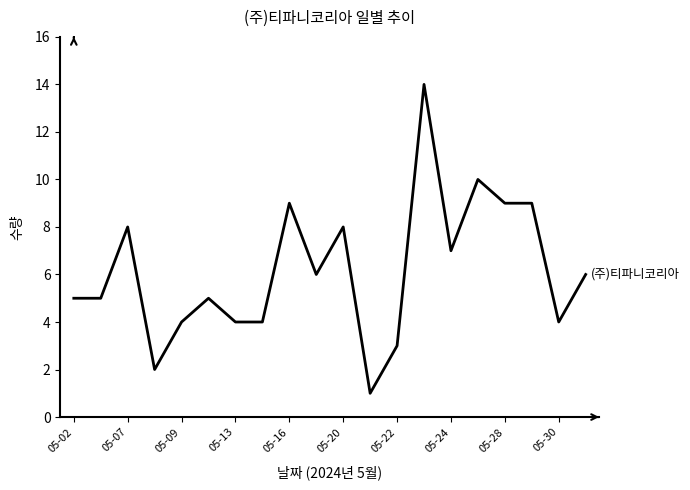

What is the difference between the maximum and minimum values?

13